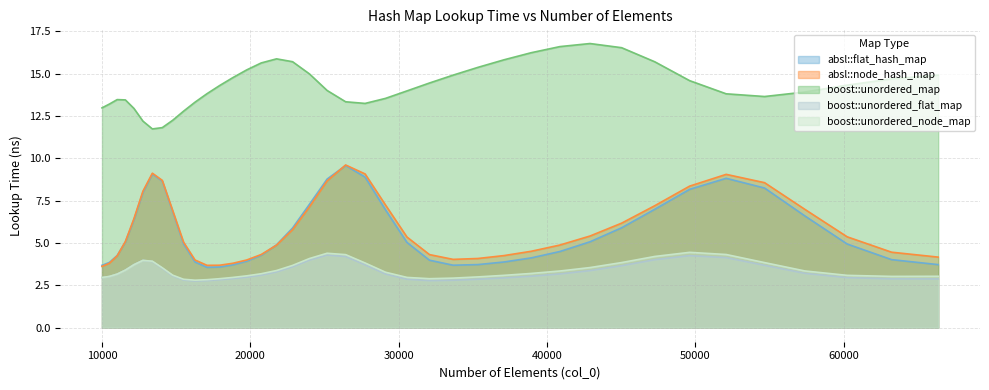

Is the value of boost::unordered_node_map at 12154 greater than the value of absl::node_hash_map at 16269?

No